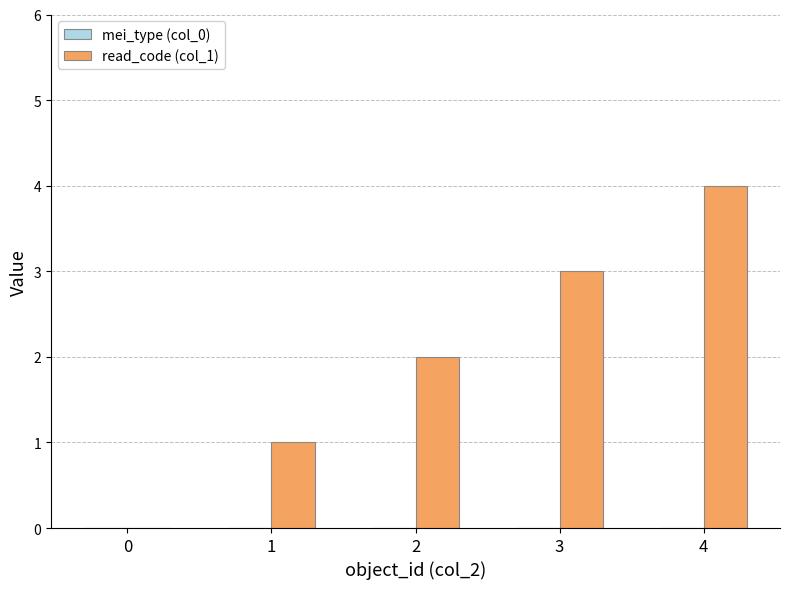

What is the sum of all values?

10